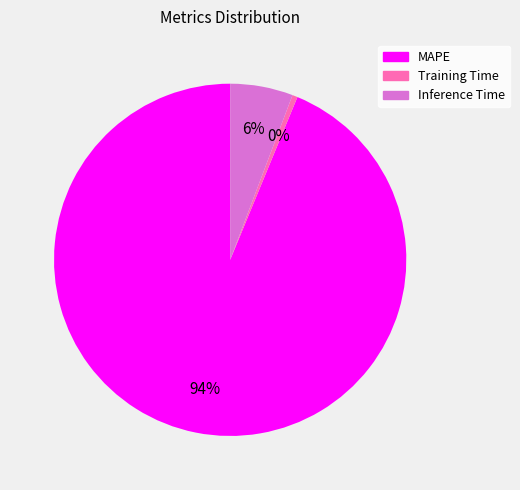

Is it true that MAPE is 99% of the pie?

False